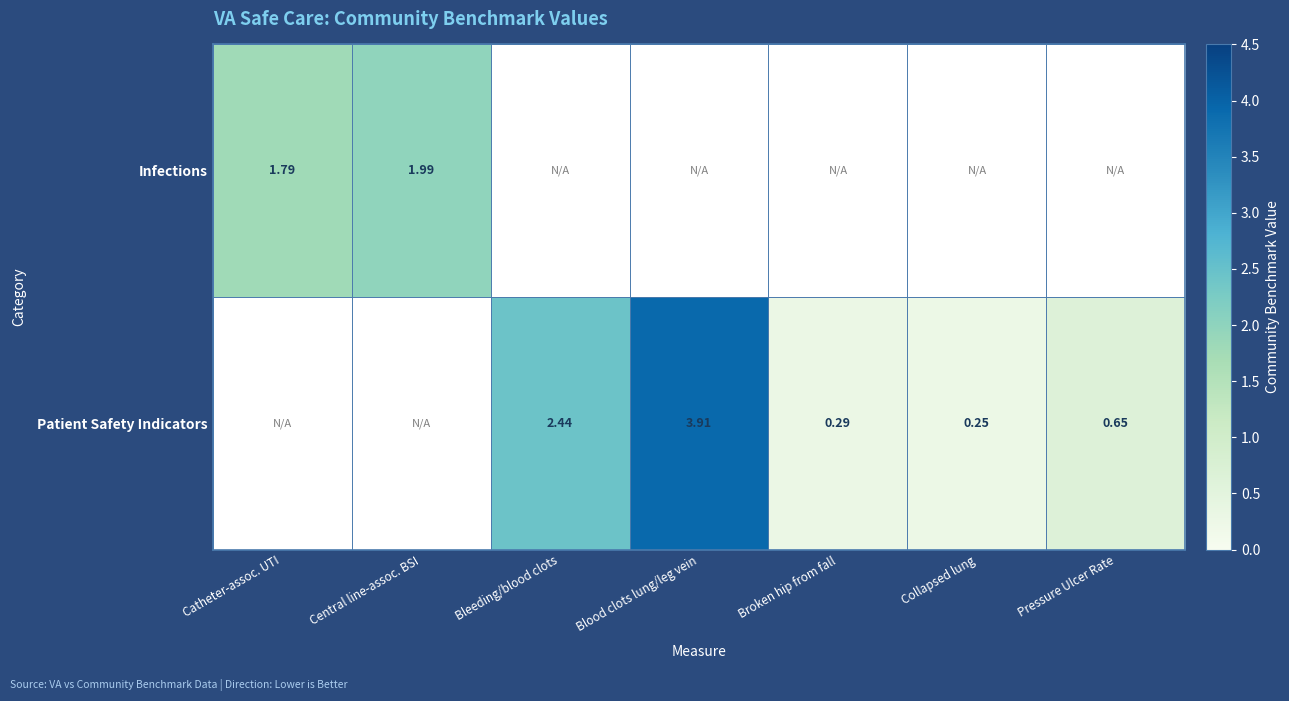

At which label does Patient Safety Indicators reach its minimum?

Catheter-assoc. UTI